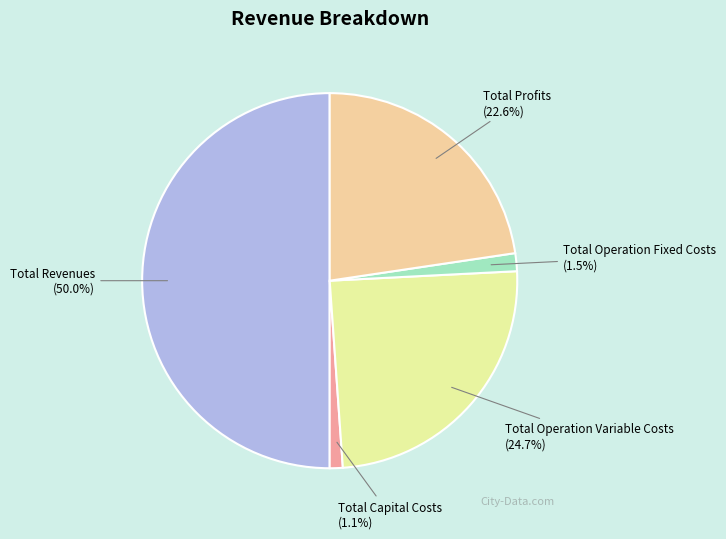

How many segments does this pie chart have?

5